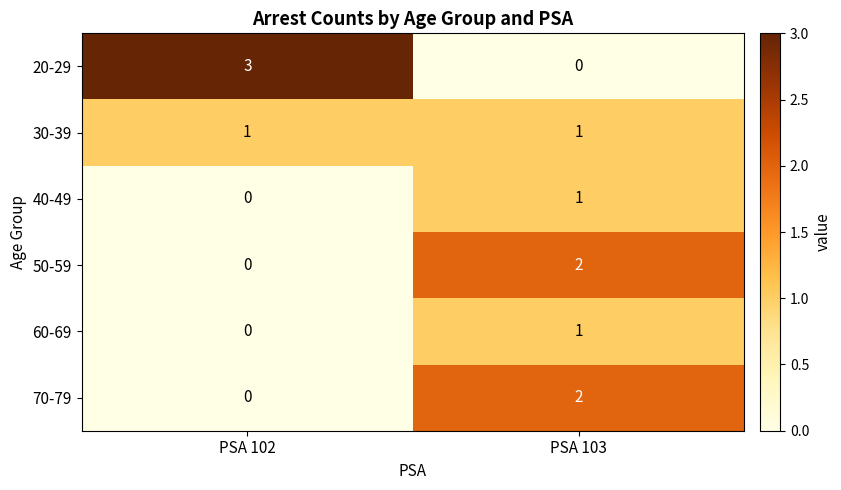

What is the maximum value shown in the chart?

3